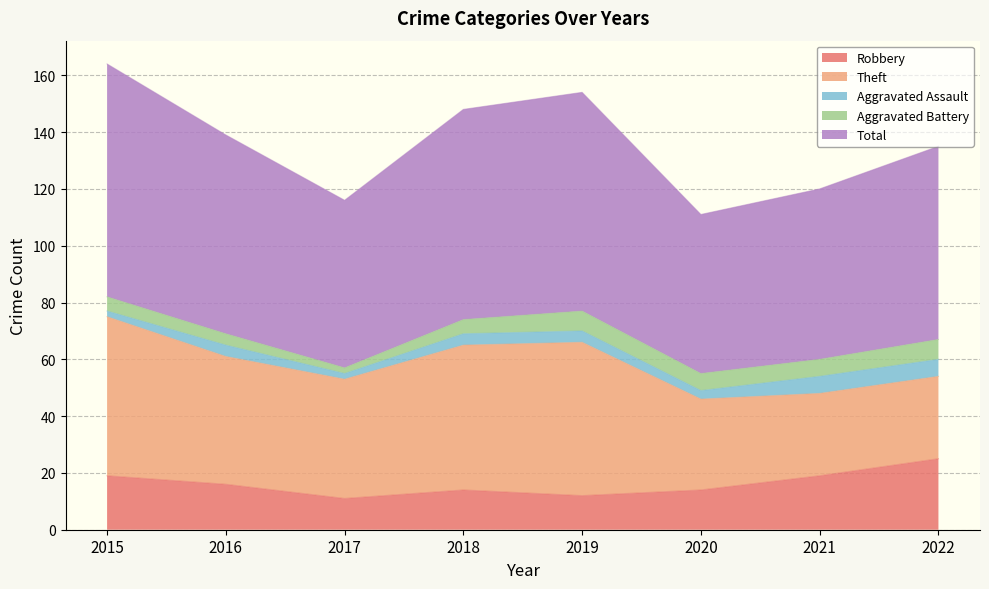

True or false: Total and Aggravated Battery intersect in this chart.

False